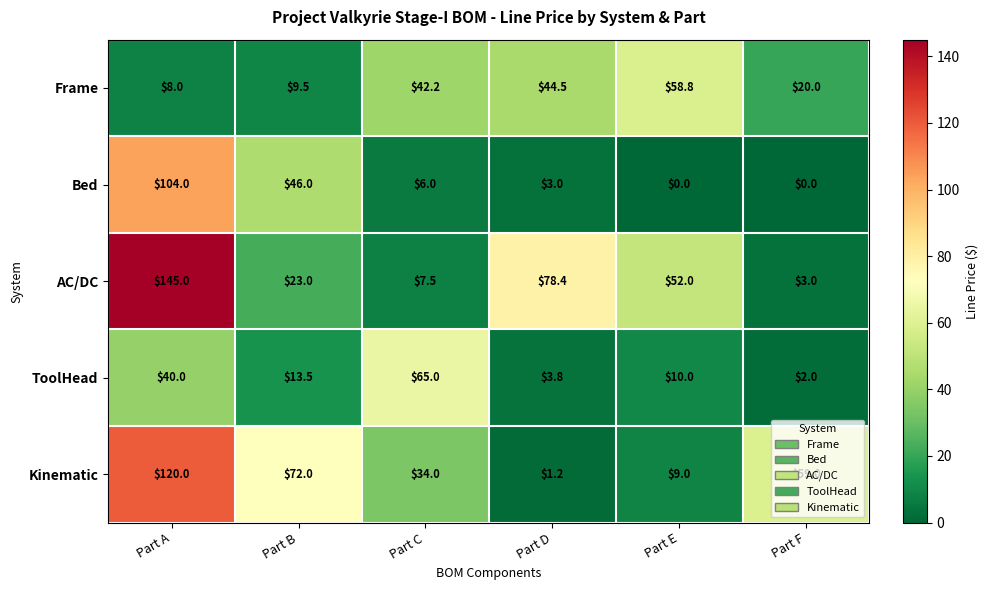

At which category does the chart reach its peak across all series?

Part A